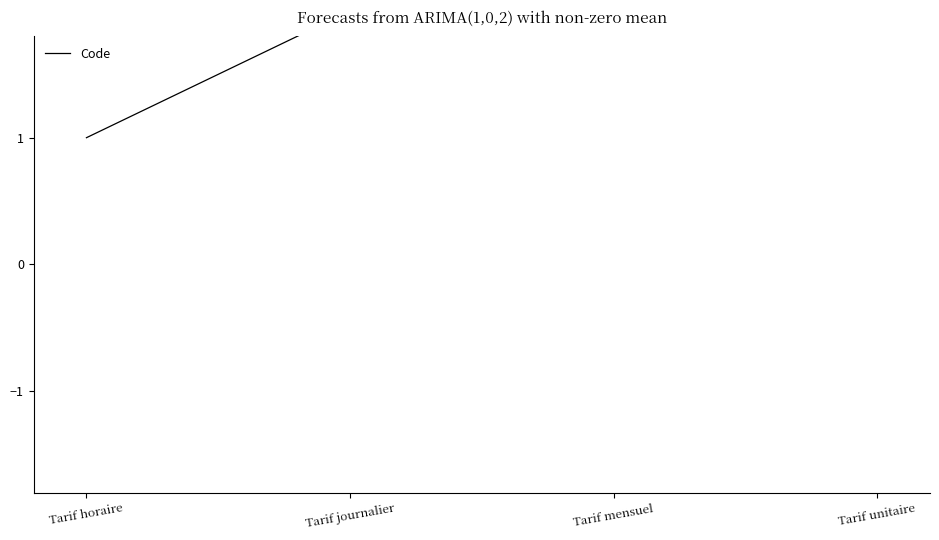

Does the chart display data point markers on the line(s)?

No